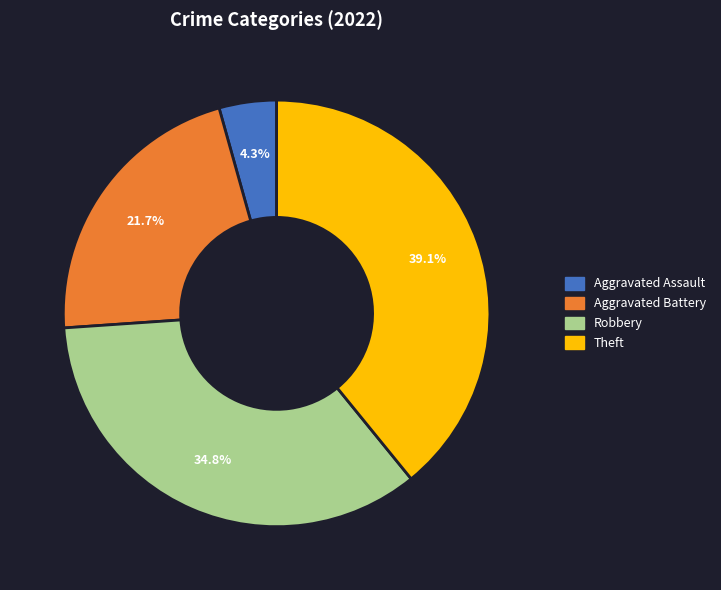

Count the number of slices in the pie.

4